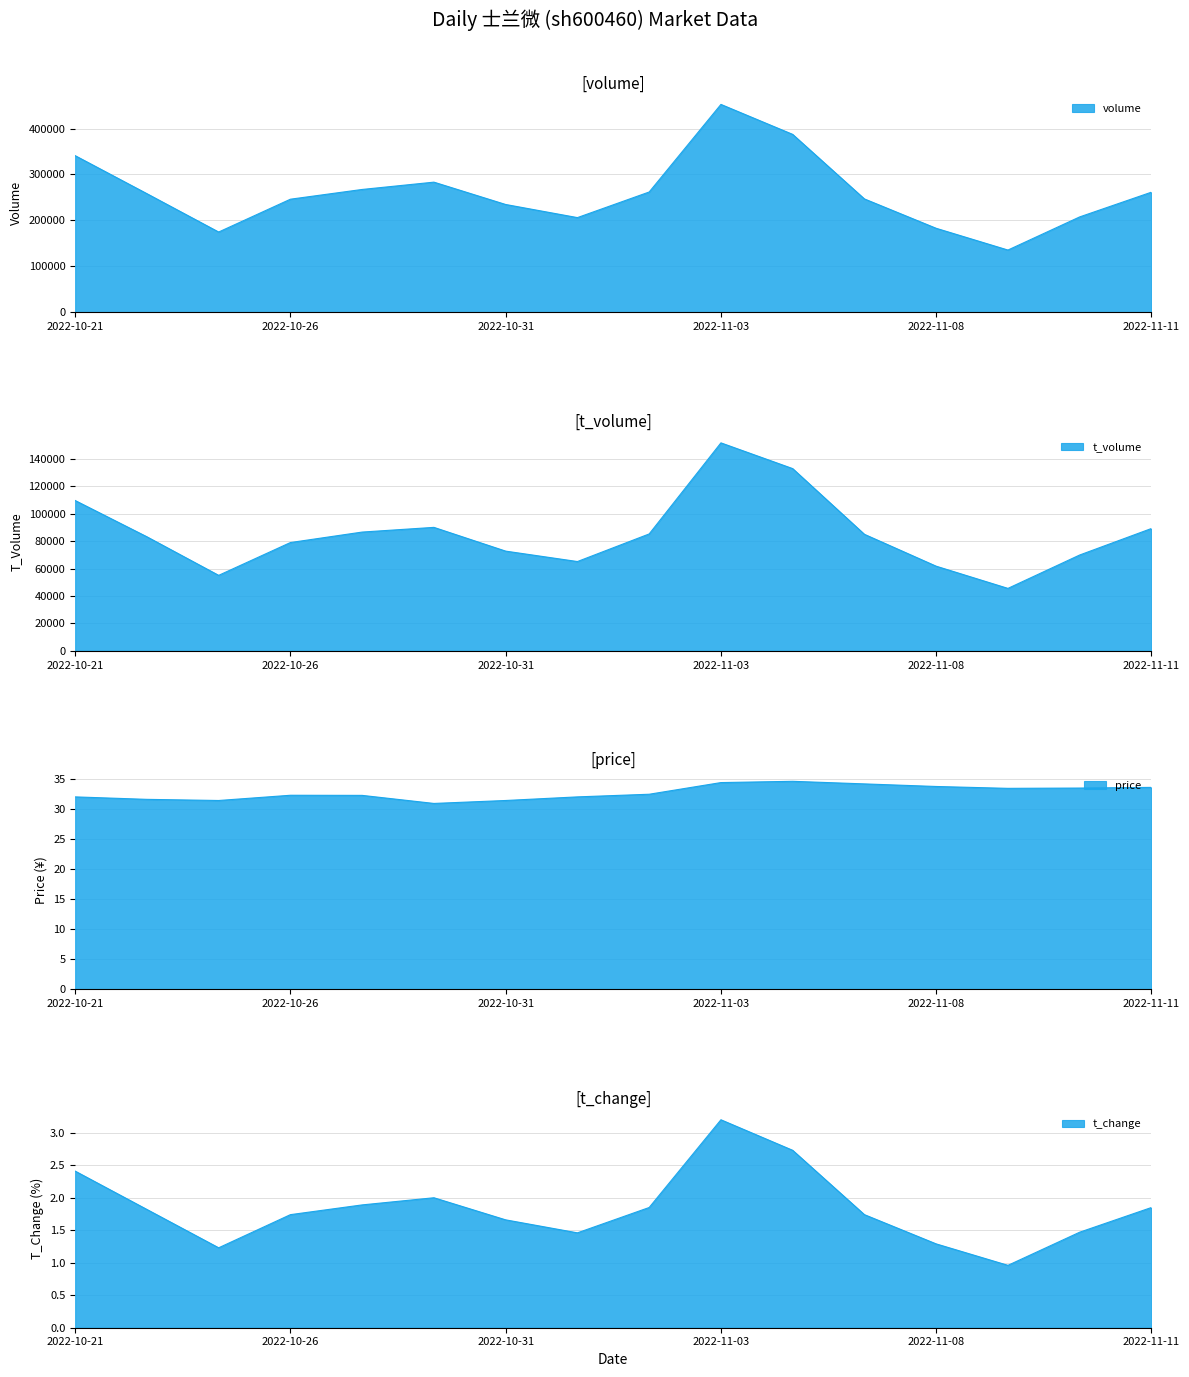

How many interior local valleys does the t_change series have?

3